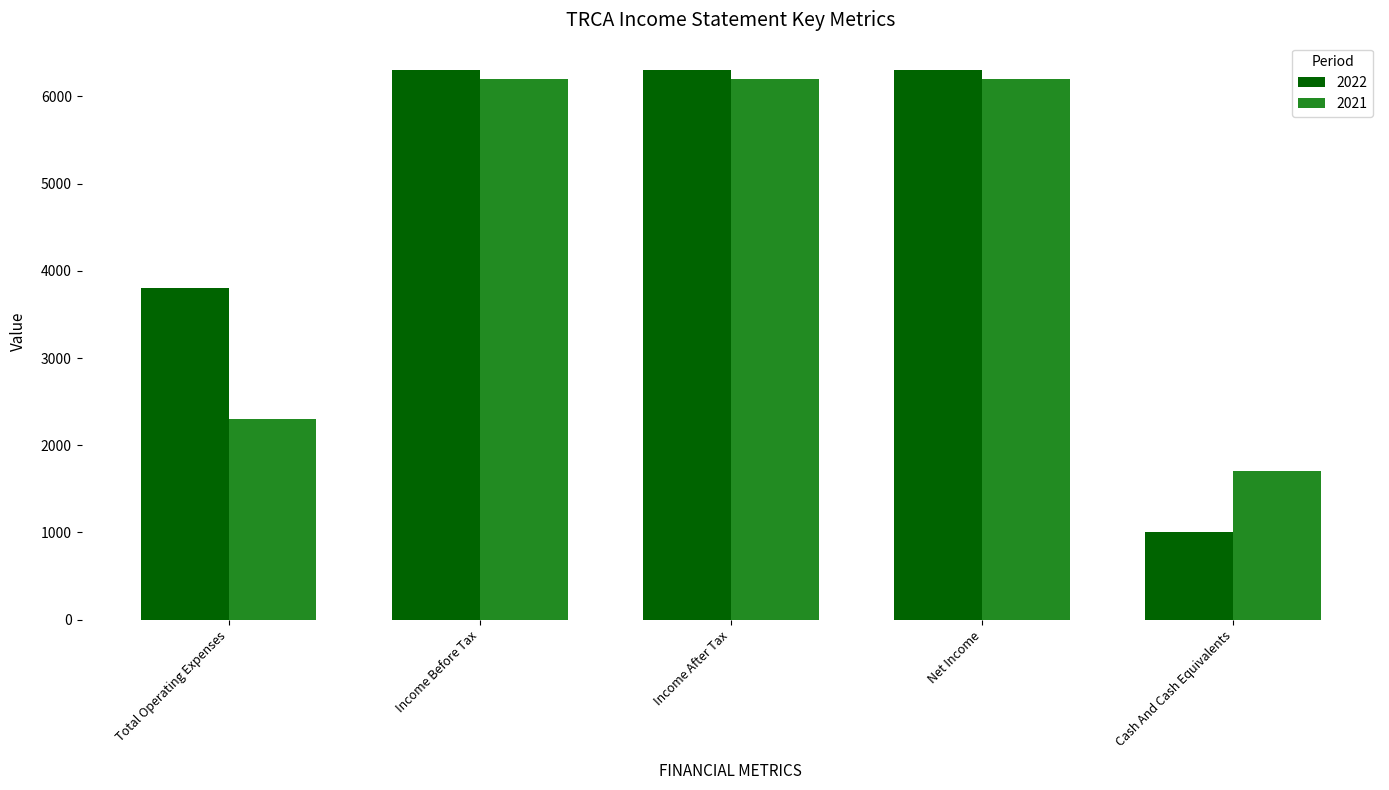

Where is 2021 nearest to the value 3950?

Total Operating Expenses